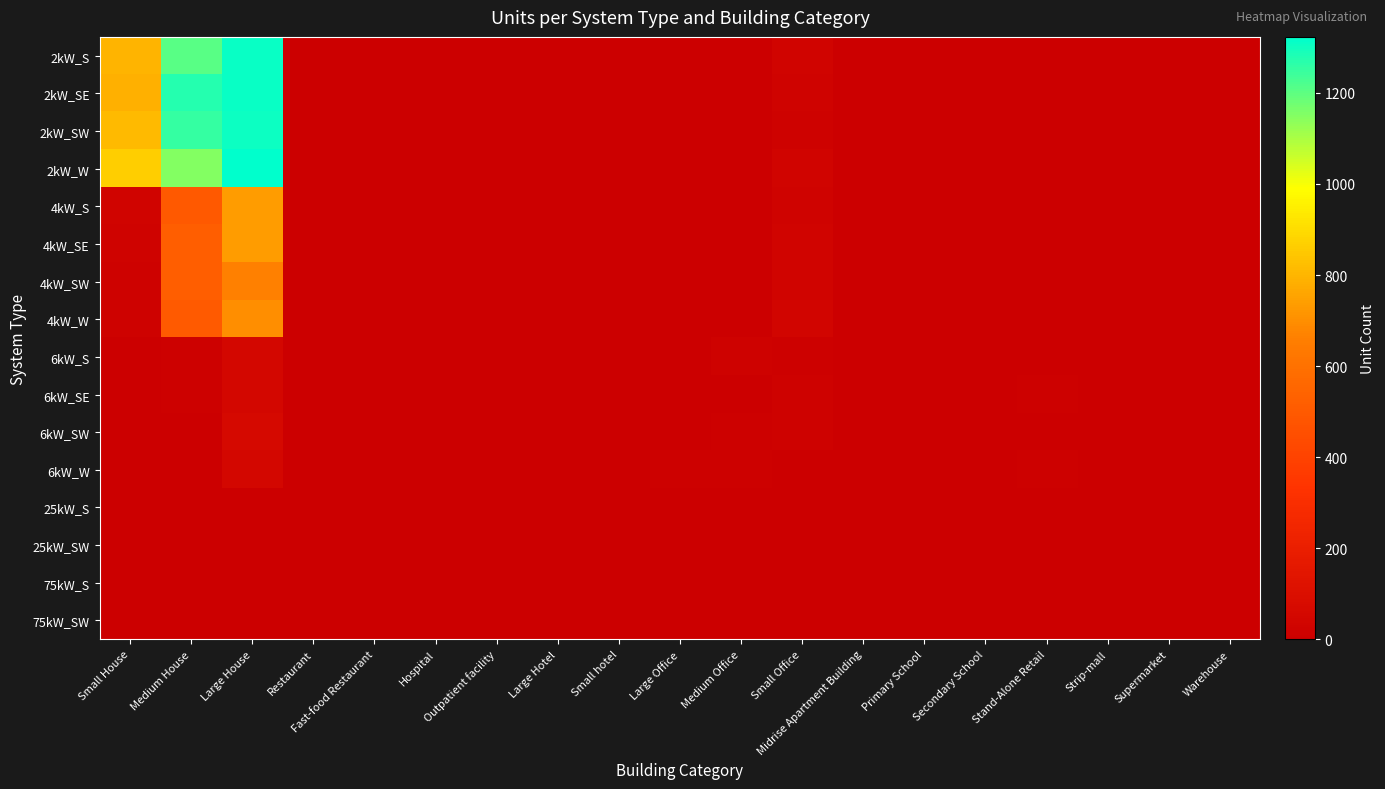

Which has a higher value, Small House or Medium Office?

Small House